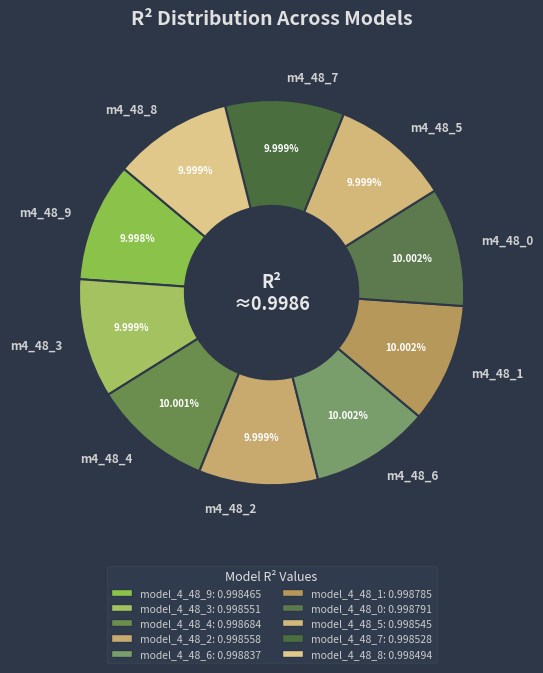

Do m4_48_9 and m4_48_3 together represent more than half of the pie?

No